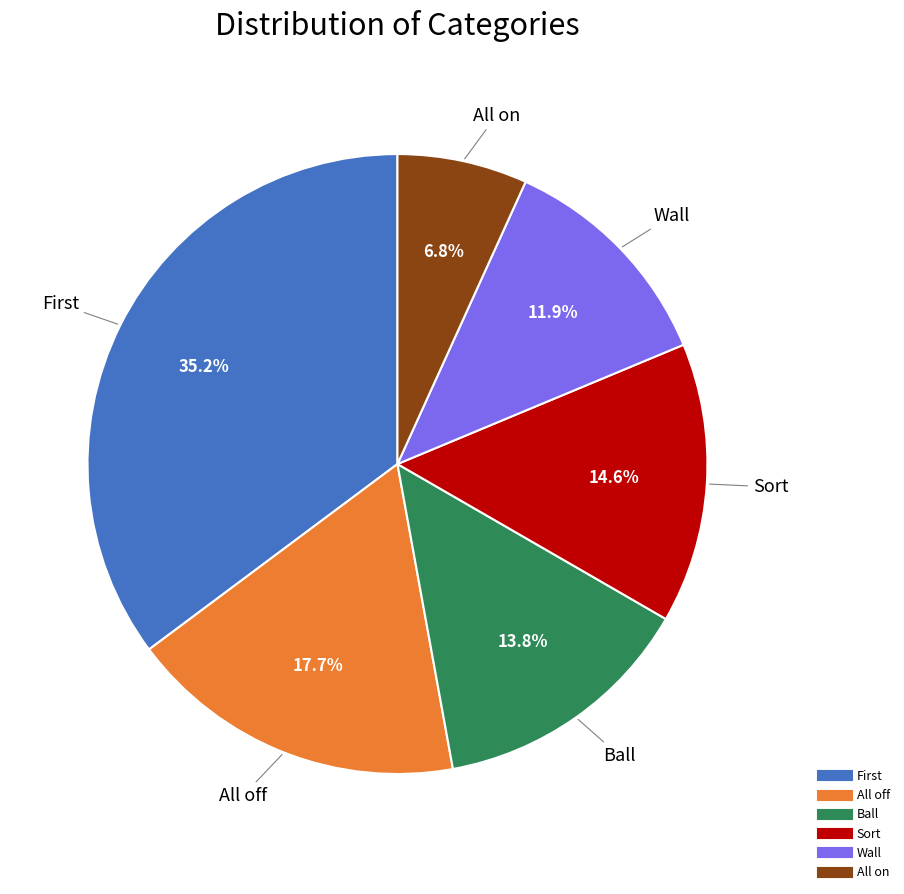

How much of the chart is everything except Ball?

86.2%